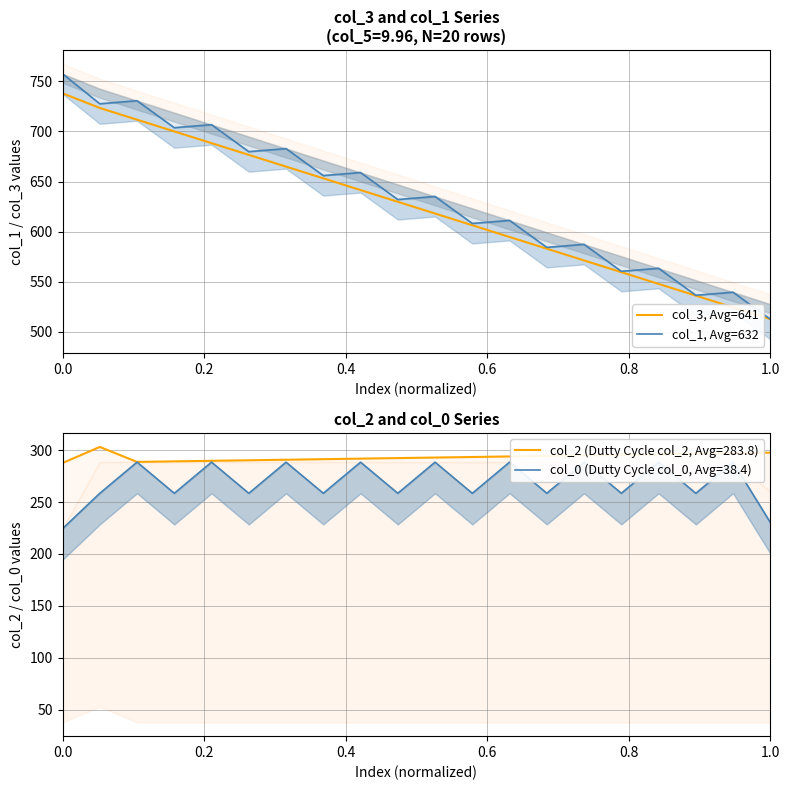

What is the difference between the maximum and second lowest values in the col_1, Avg=632 series?

221.2